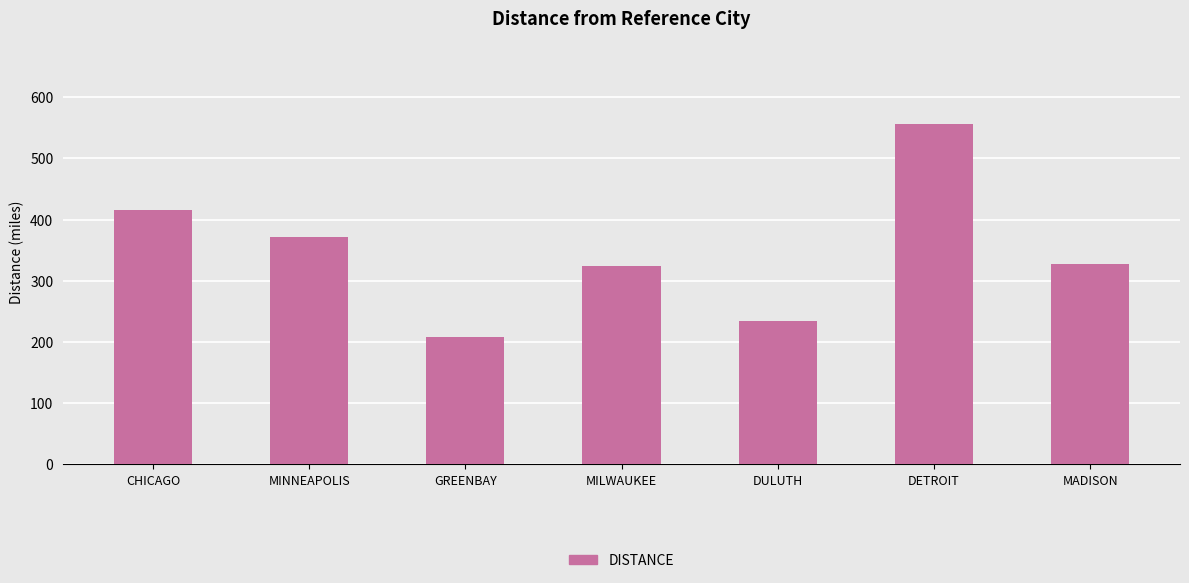

Is it true that the value at MADISON is 328?

True